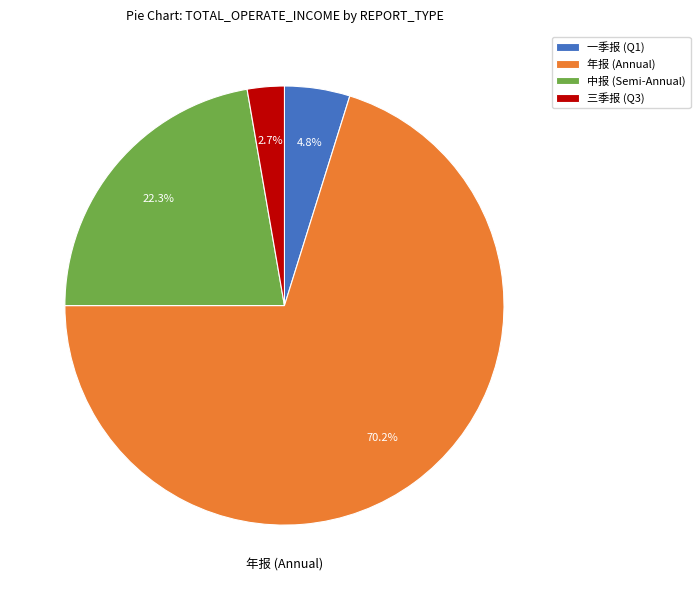

Which slice represents more than half of the pie?

年报 (Annual)